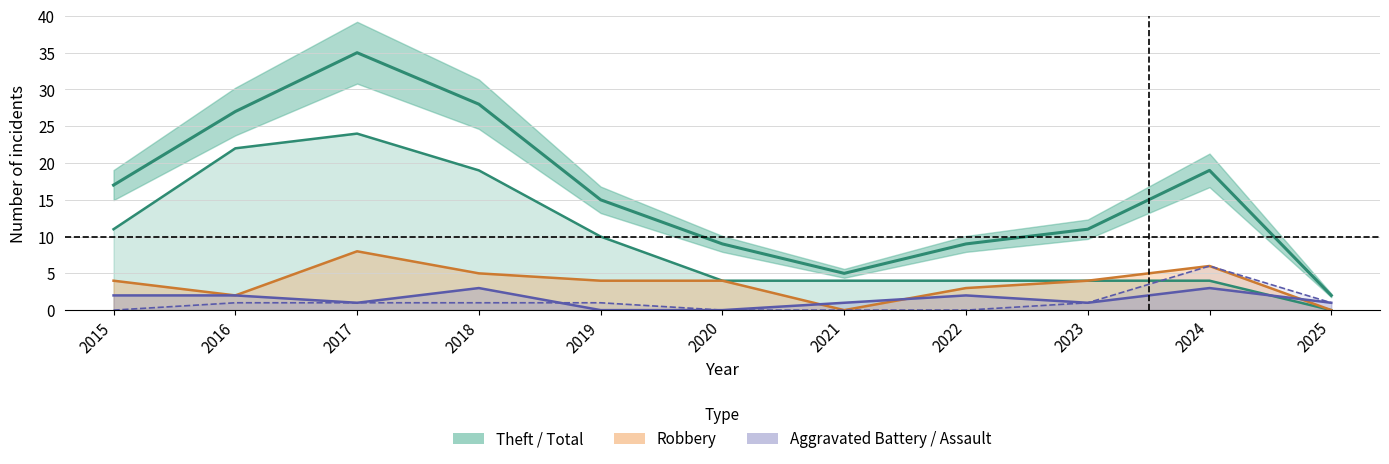

Is the value of Total at 2023 greater than the value of Aggravated Assault at 2016?

Yes